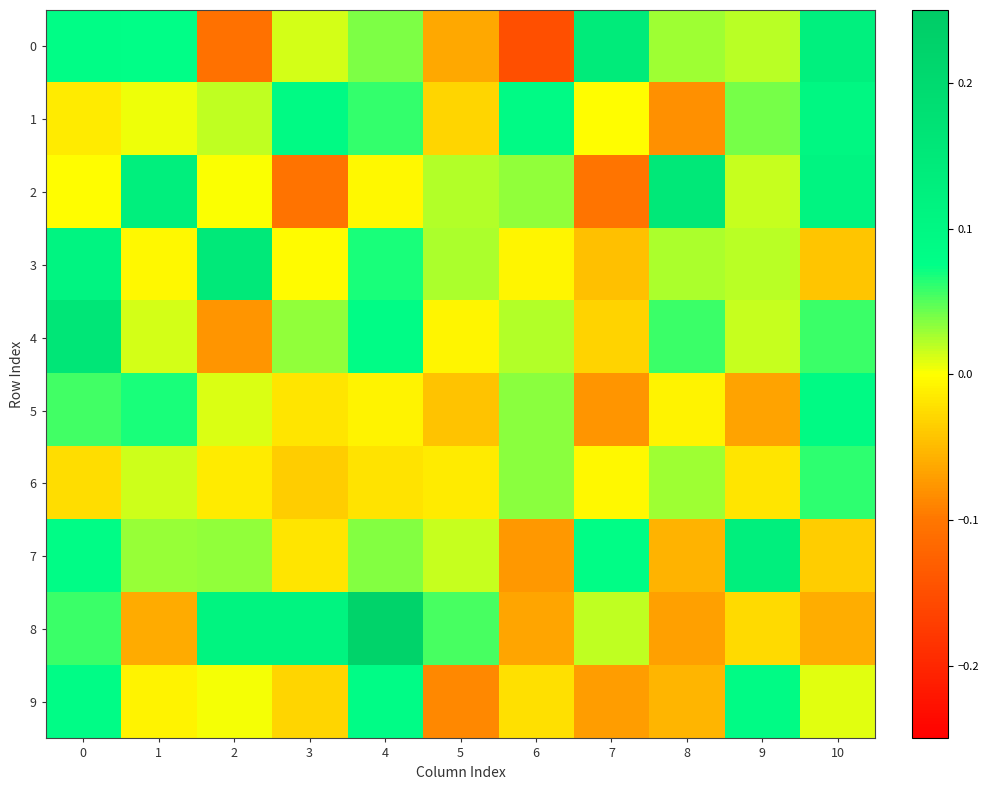

Reading left to right, extract all data points from this chart.

0: 0=0.1	1=0.1	2=-0.1	3=0.0	4=0.0	5=-0.1	6=-0.1	7=0.1	8=0.0	9=0.0	10=0.1
1: 0=-0.0	1=0.0	2=0.0	3=0.1	4=0.1	5=-0.0	6=0.1	7=-0.0	8=-0.1	9=0.0	10=0.1
2: 0=-0.0	1=0.1	2=0.0	3=-0.1	4=-0.0	5=0.0	6=0.0	7=-0.1	8=0.2	9=0.0	10=0.1
3: 0=0.1	1=-0.0	2=0.1	3=-0.0	4=0.1	5=0.0	6=-0.0	7=-0.0	8=0.0	9=0.0	10=-0.0
4: 0=0.2	1=0.0	2=-0.1	3=0.0	4=0.1	5=-0.0	6=0.0	7=-0.0	8=0.1	9=0.0	10=0.1
5: 0=0.1	1=0.1	2=0.0	3=-0.0	4=-0.0	5=-0.0	6=0.0	7=-0.1	8=-0.0	9=-0.1	10=0.1
6: 0=-0.0	1=0.0	2=-0.0	3=-0.0	4=-0.0	5=-0.0	6=0.0	7=-0.0	8=0.0	9=-0.0	10=0.1
7: 0=0.1	1=0.0	2=0.0	3=-0.0	4=0.0	5=0.0	6=-0.1	7=0.1	8=-0.1	9=0.1	10=-0.0
8: 0=0.1	1=-0.1	2=0.1	3=0.1	4=0.2	5=0.1	6=-0.1	7=0.0	8=-0.1	9=-0.0	10=-0.1
9: 0=0.1	1=-0.0	2=0.0	3=-0.0	4=0.1	5=-0.1	6=-0.0	7=-0.1	8=-0.1	9=0.1	10=0.0